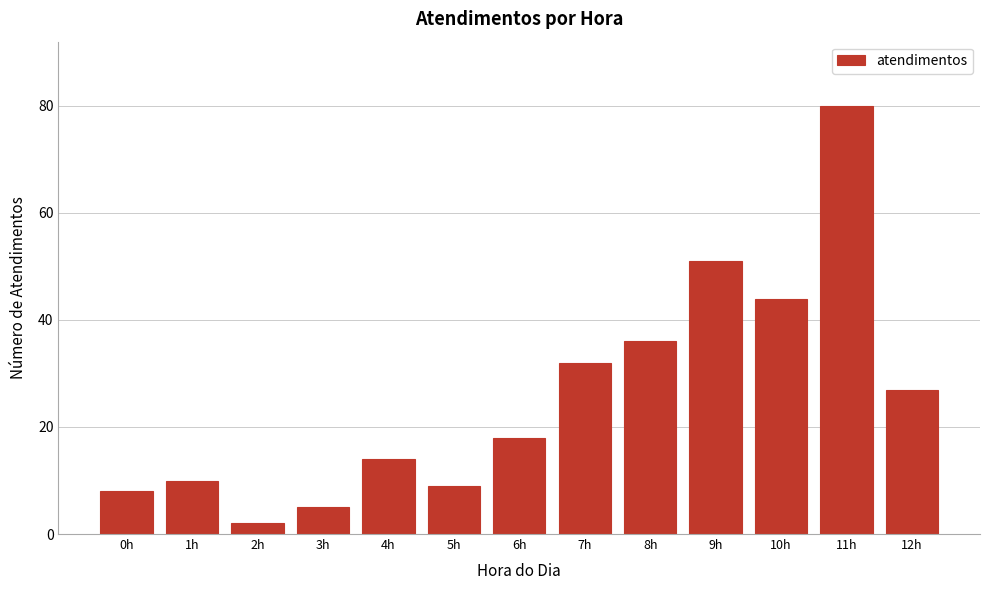

Reading left to right, transcribe all the data shown in this chart.

0h=8	1h=10	2h=2	3h=5	4h=14	5h=9	6h=18	7h=32	8h=36	9h=51	10h=44	11h=80	12h=27